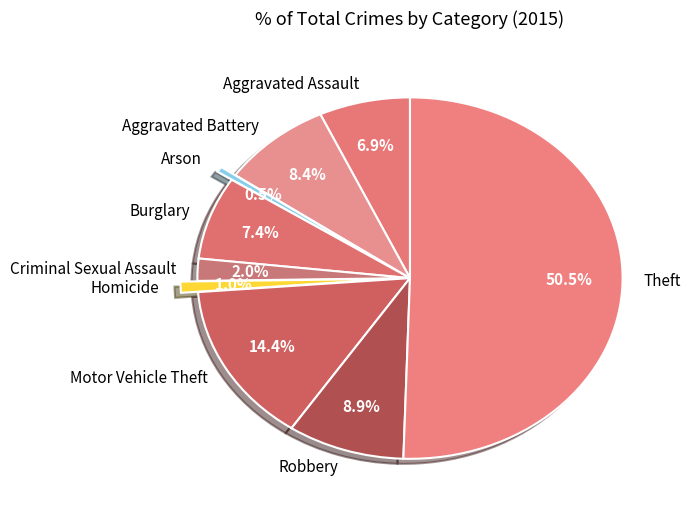

Which has a higher value, Burglary or Arson?

Burglary